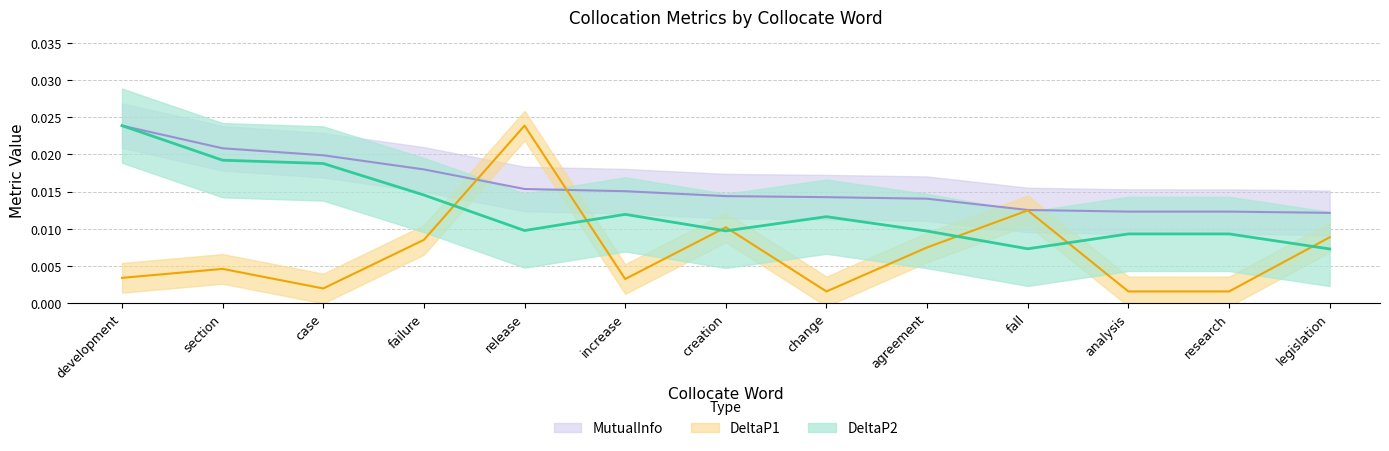

Which category has the lowest value in the MutualInfo series?

legislation